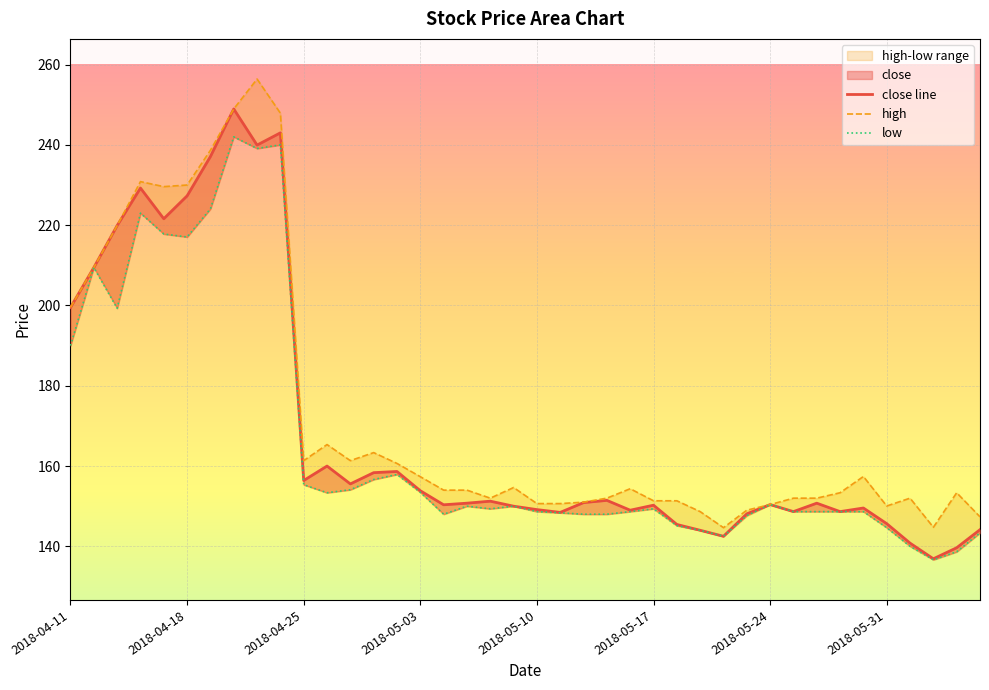

What is the smallest value displayed?

136.7